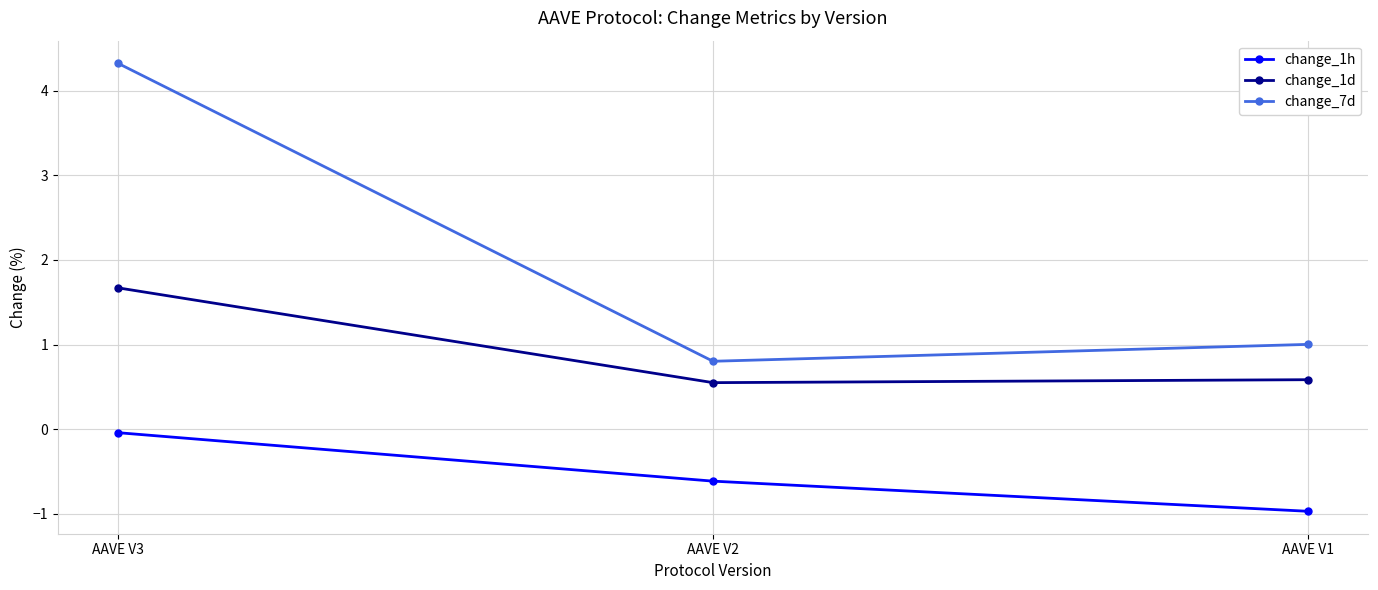

Count the change_1d values in the range 0 to 1.

2